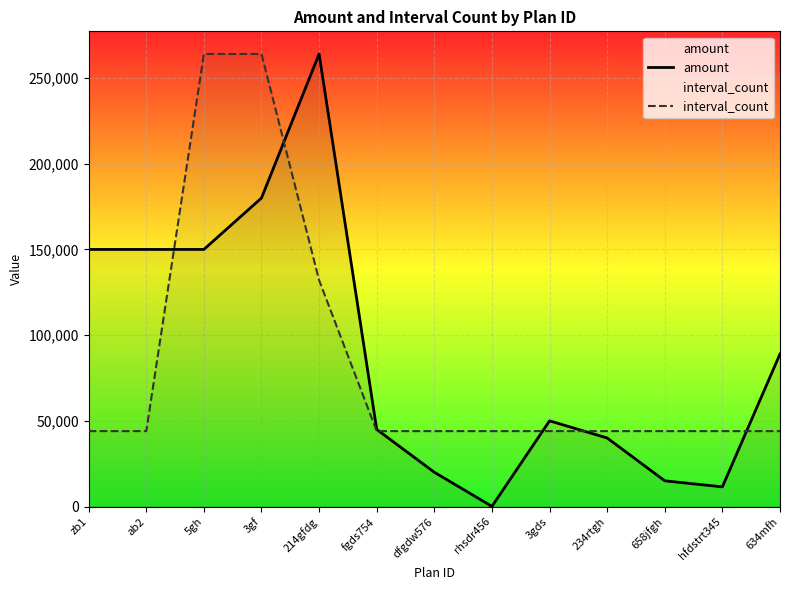

What is the difference between the amount values at fgds754 and 3gds?

5000